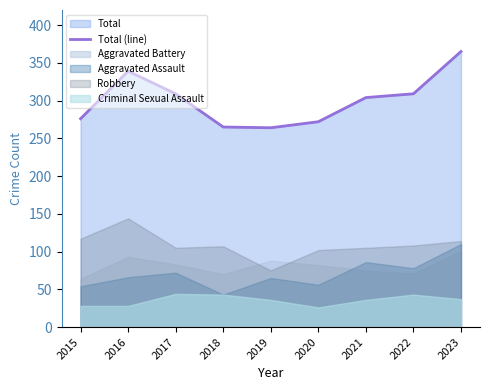

Is it true that the value at 2023 is 365?

True